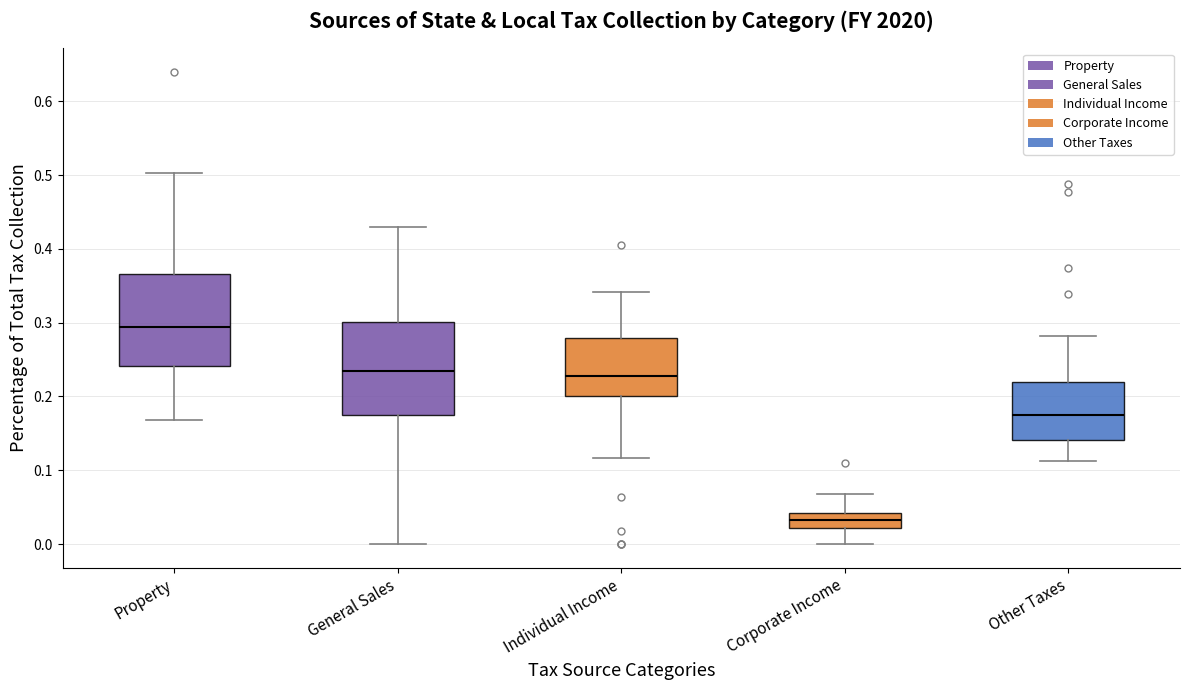

Which box's median line is the lowest?

Corporate Income